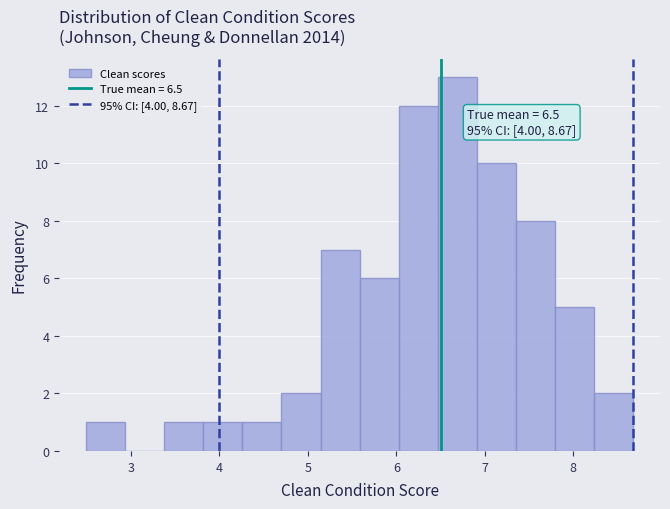

Over which range of the x-axis is the bar tallest?

6.5 to 6.9